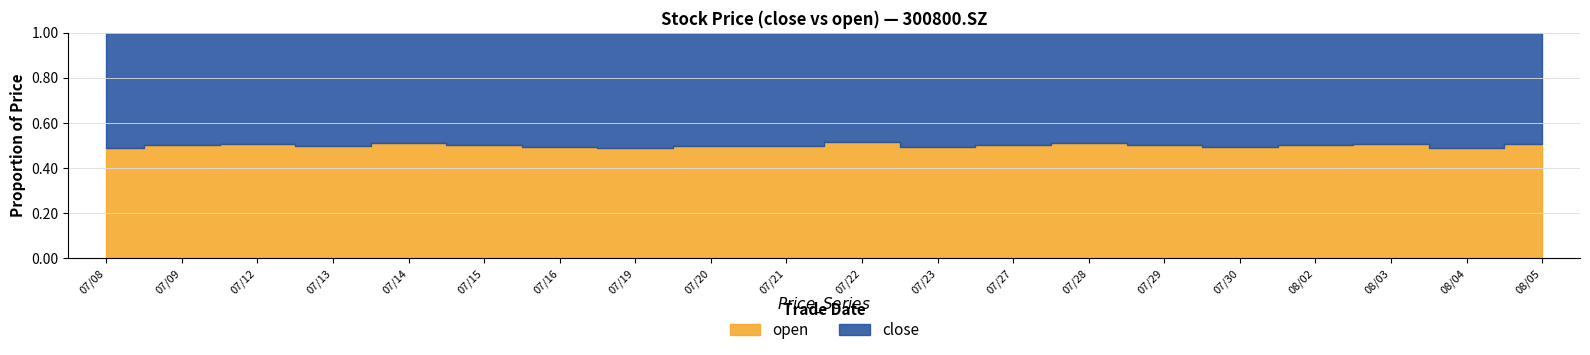

In open, how many points are higher than both neighbors (excluding endpoints)?

5